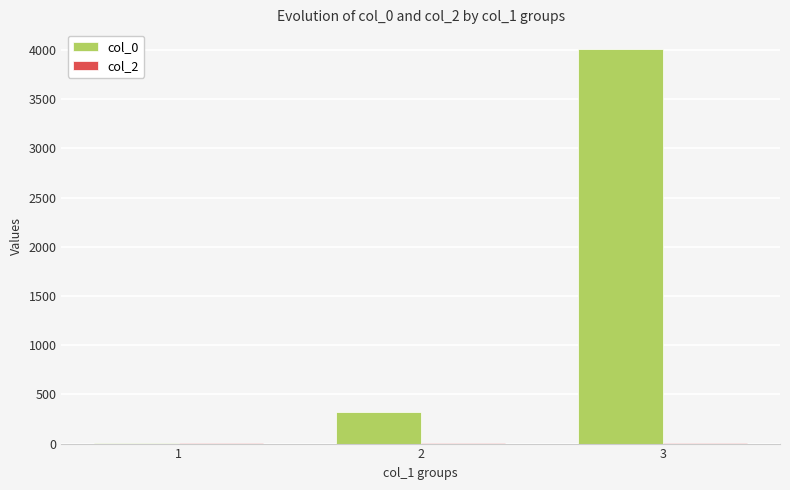

What is the approximate value of col_0 at 2?

320.4